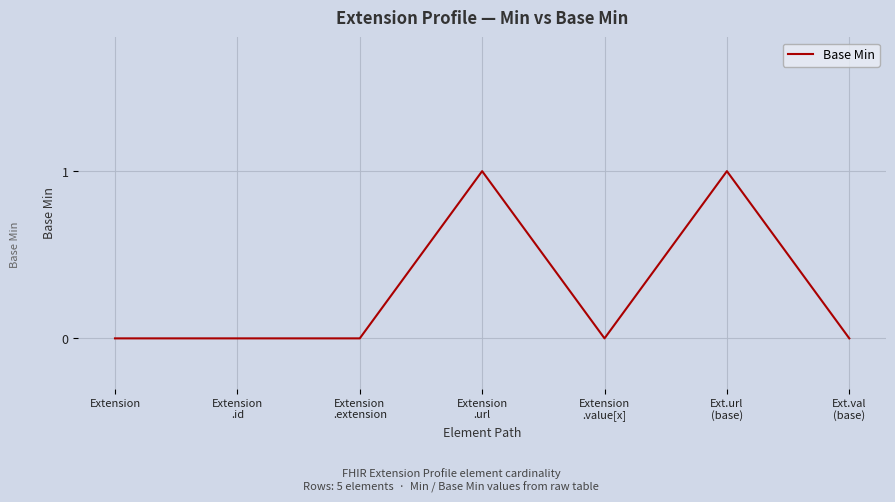

True or false: the data has more than 0 interior local peaks.

True